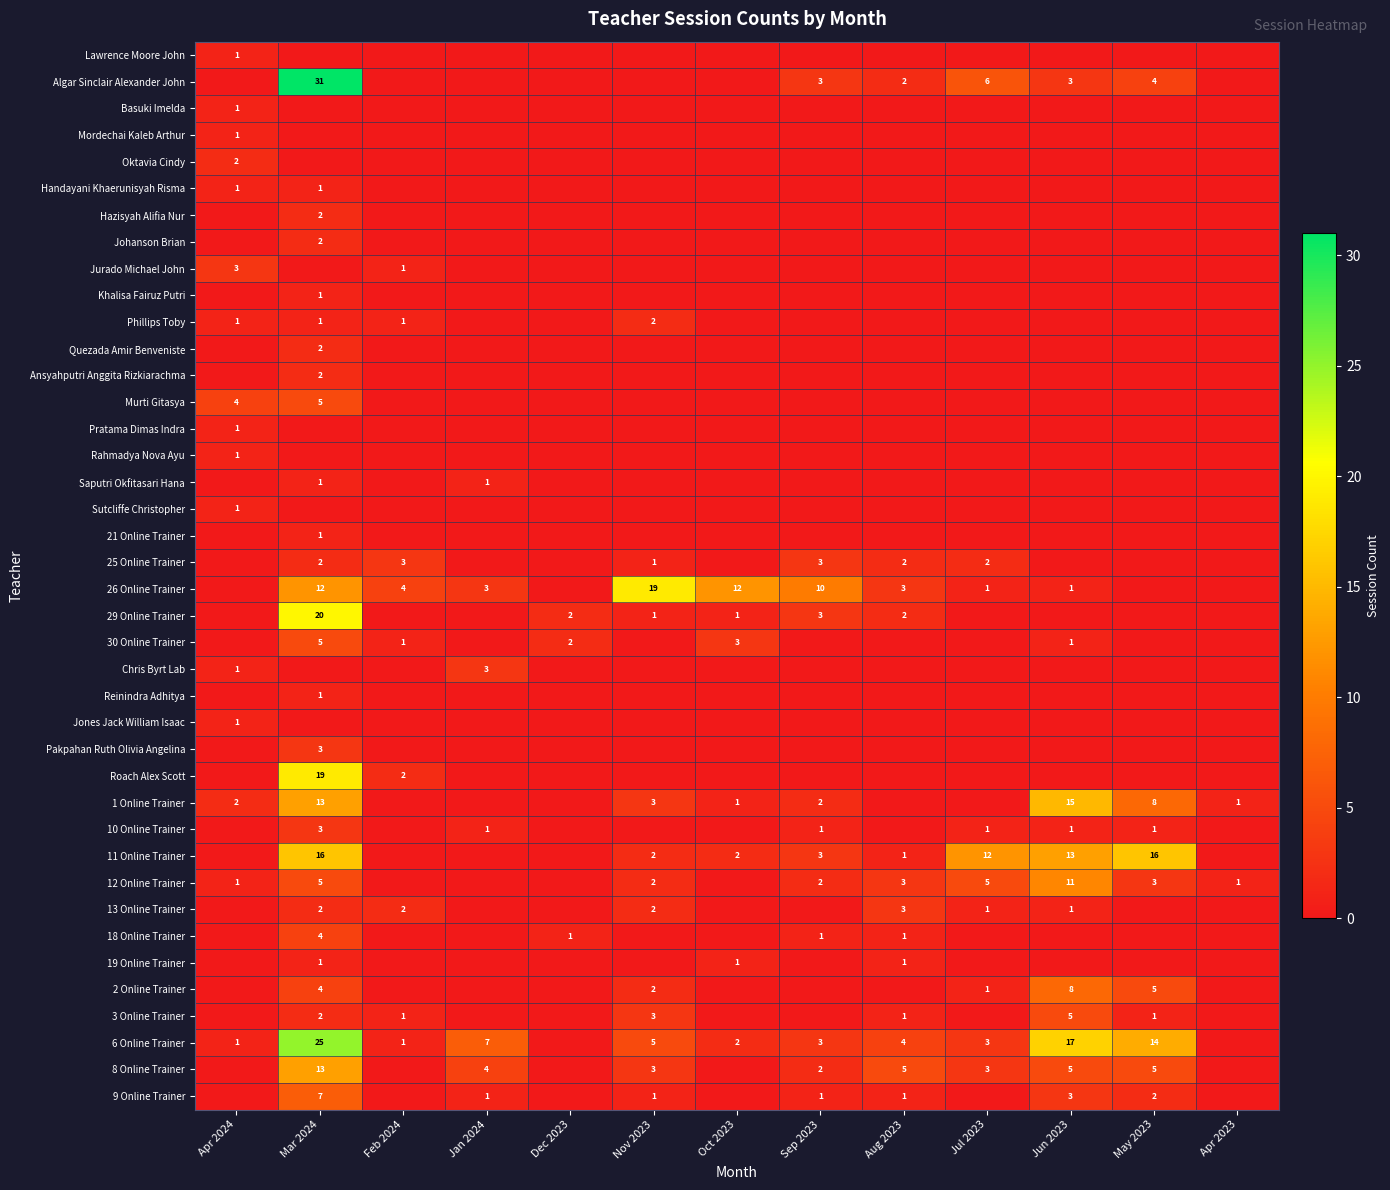

At how many categories does at least one series exceed 30?

1